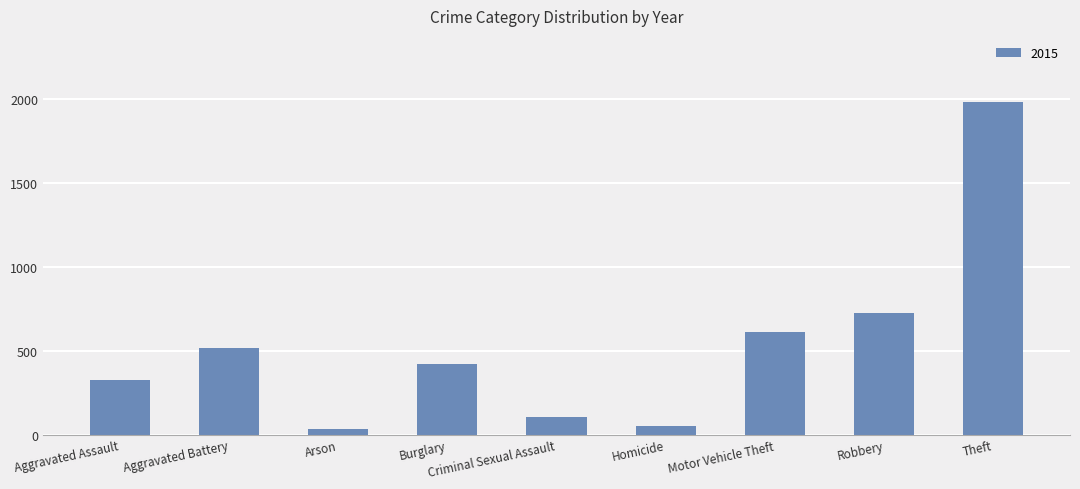

True or false: the data shows 105 at Criminal Sexual Assault.

True